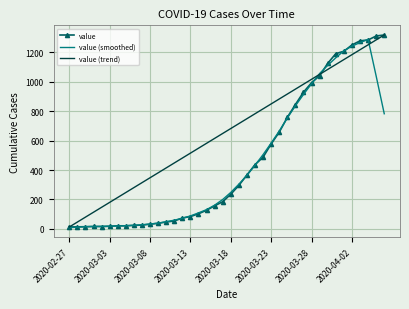

True or false: value and value (trend) cross at least once.

True